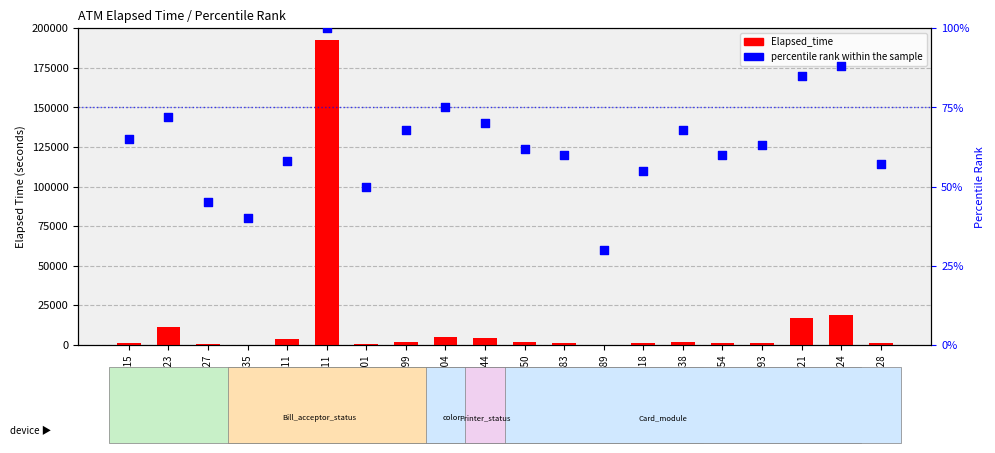

What is the total value across all series at K0100318?

1300